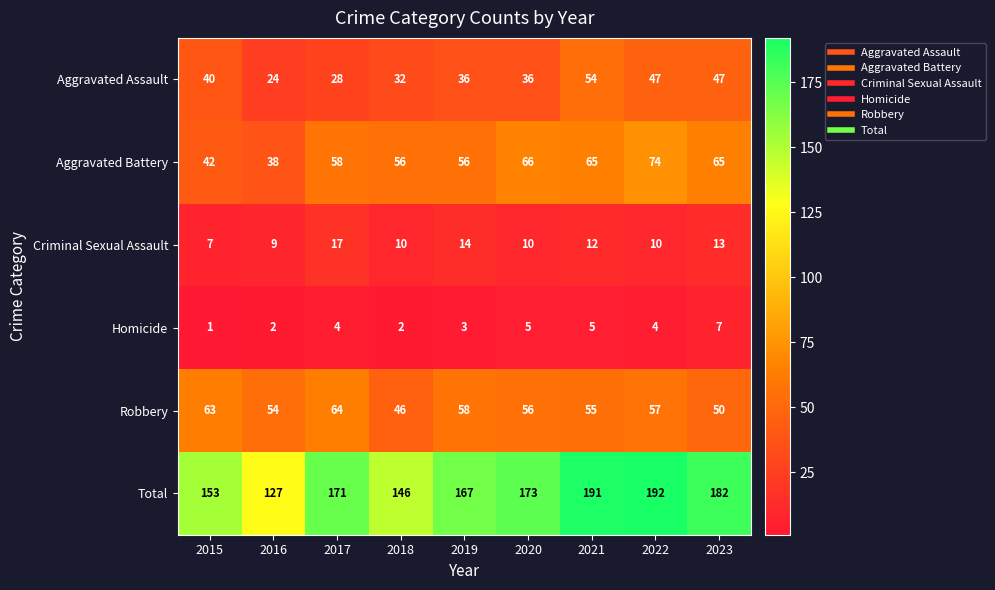

At how many categories does at least one series exceed 189?

2